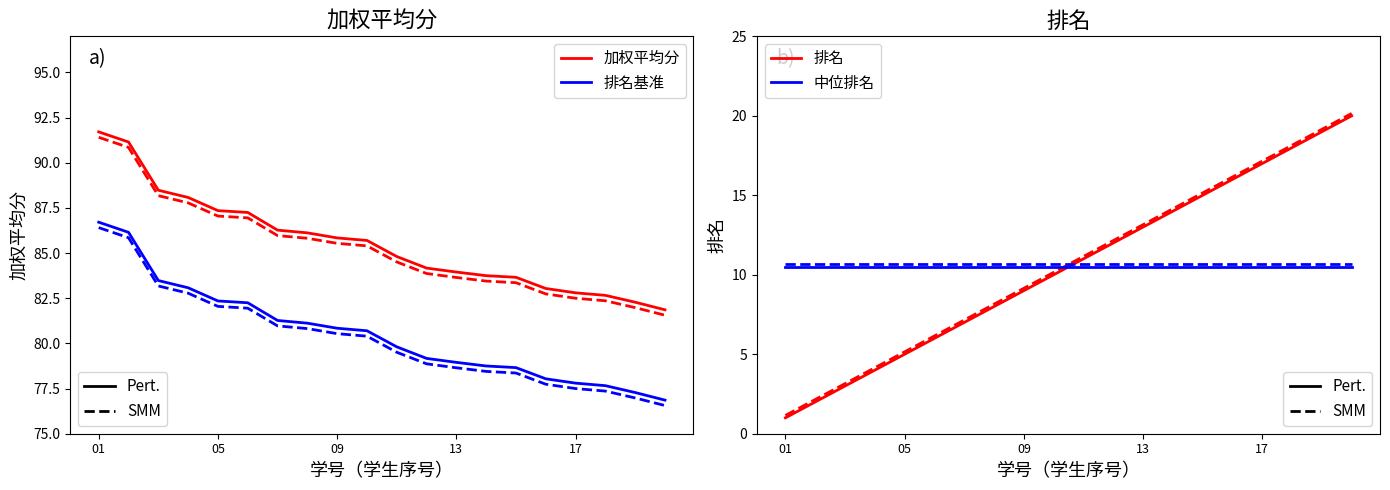

True or false: 排名 and 加权平均分 cross at least once.

False